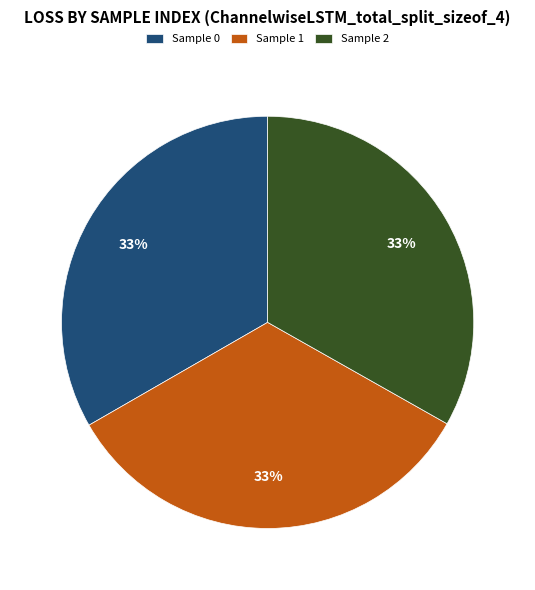

True or false: Sample 2 accounts for 33% of the total.

True